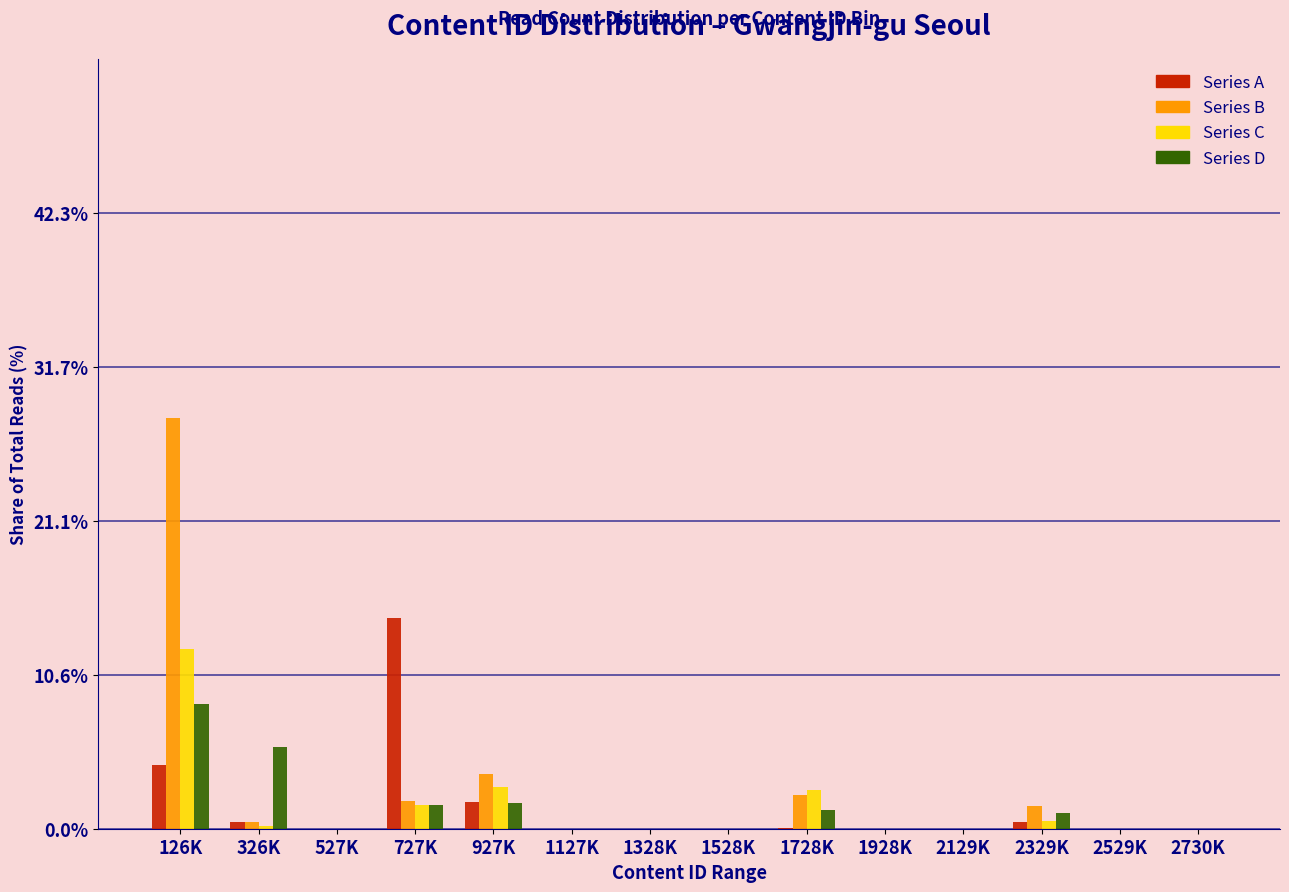

At which category is the sum across all series the highest?

126K